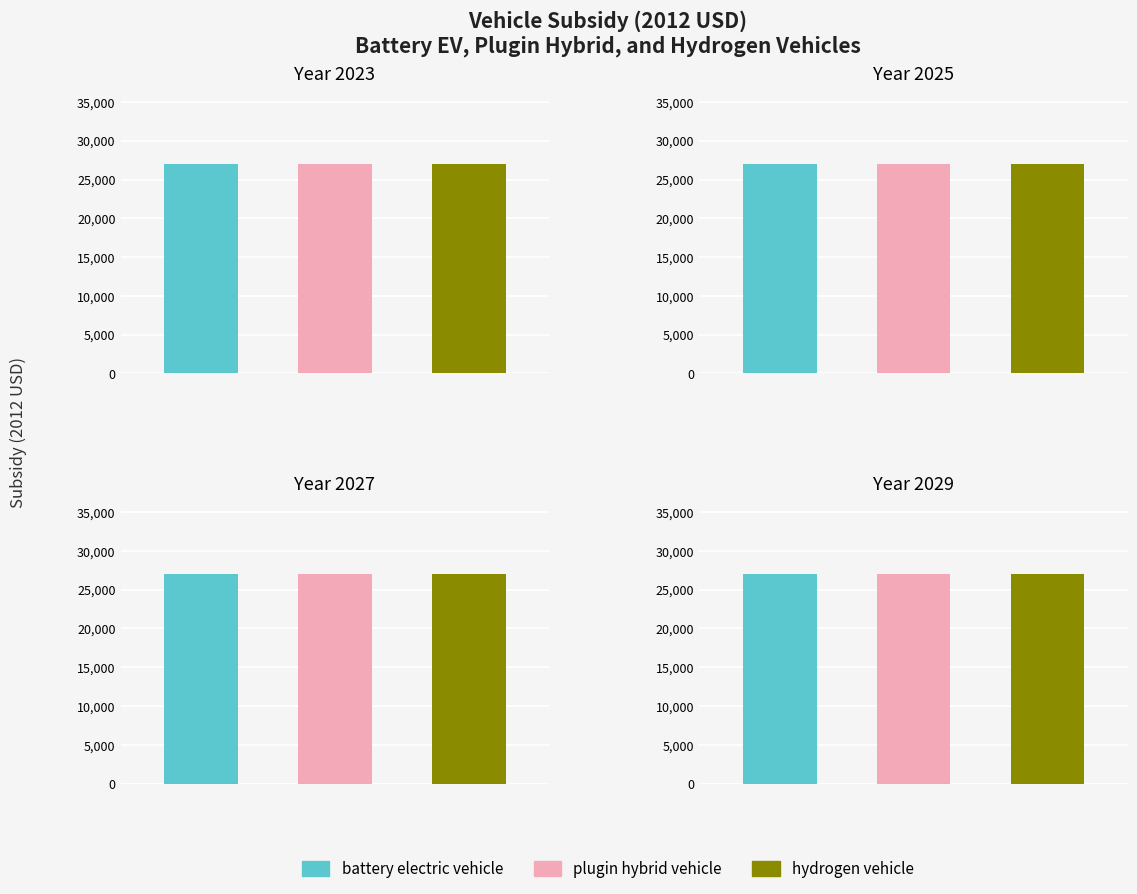

The plugin hybrid vehicle series shows 8992 at 8. True or false?

False